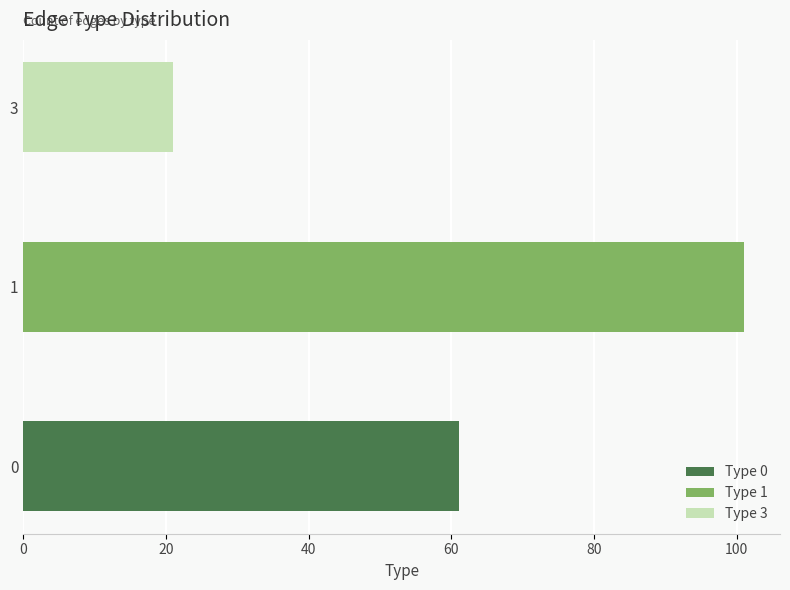

What is the minimum value shown in the chart?

21